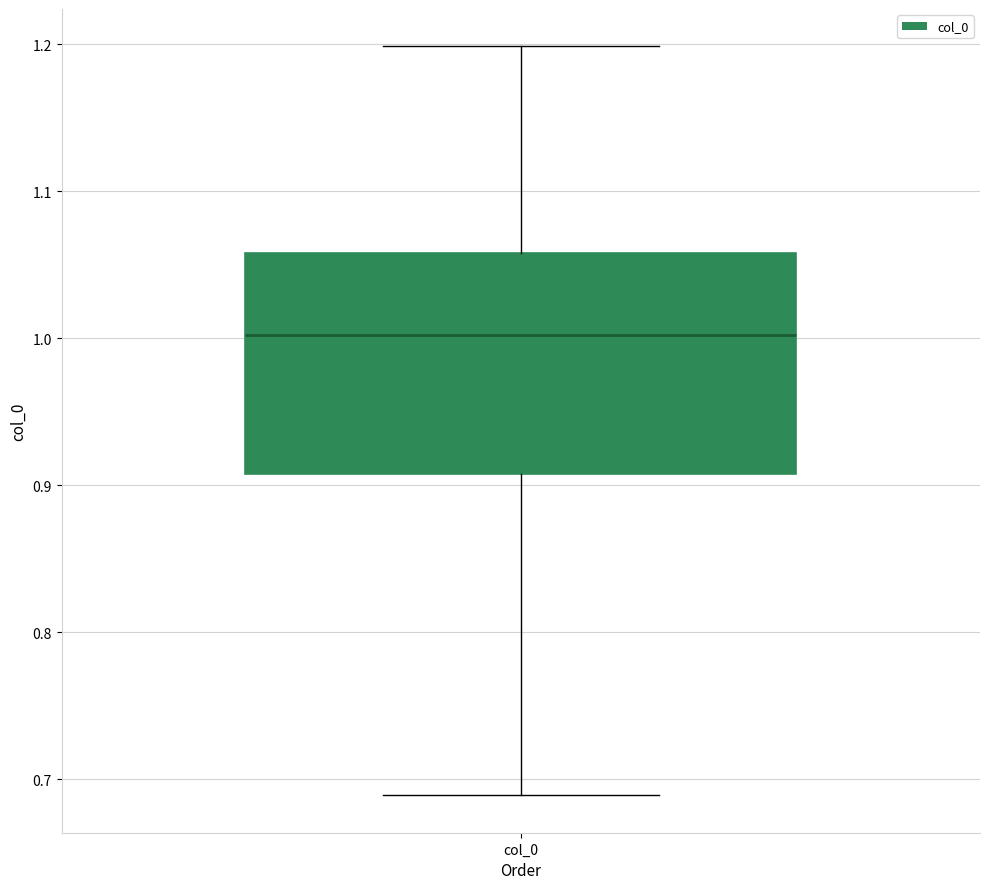

Read this box plot against the y-axis: the position of the median line, the range covered by the box, and the ends of both whiskers. The values are not printed on the chart, so give them approximately, as read against the axis.

median 1.00, box 0.91 to 1.06, whiskers 0.69 to 1.20